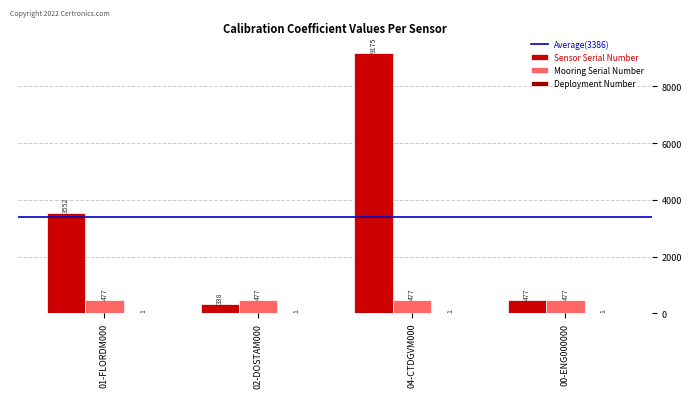

How many groups of bars are there?

4